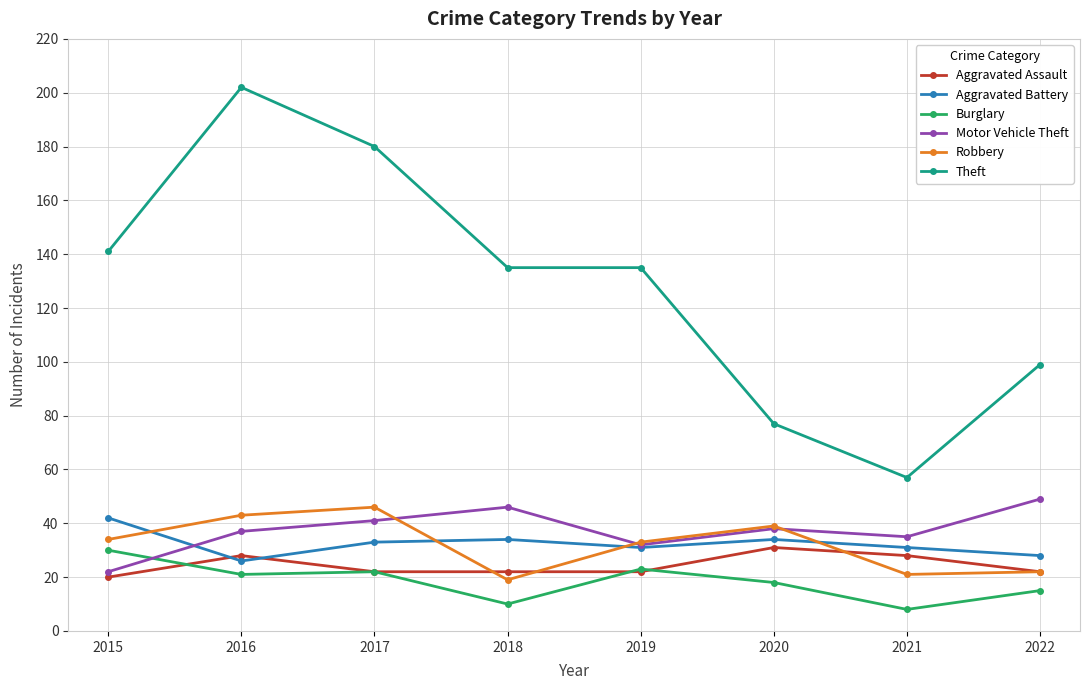

At how many categories does at least one series exceed 109?

5